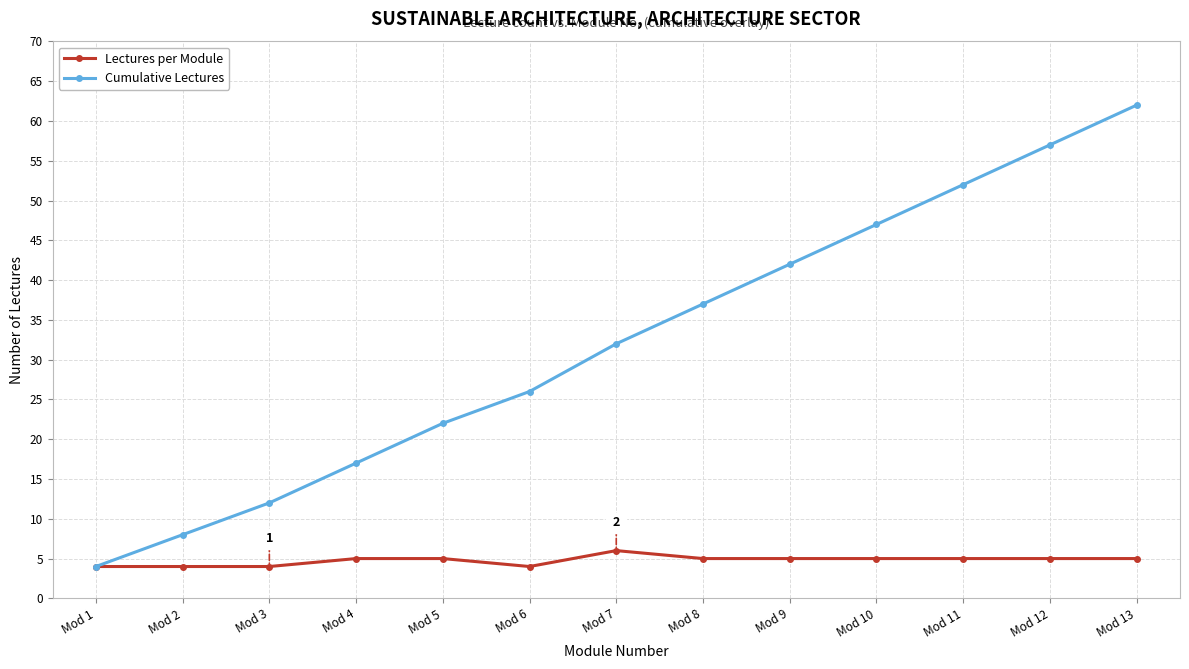

Reading left to right, extract all data points from this chart.

Lectures per Module: Mod 1=4	Mod 2=4	Mod 3=4	Mod 4=5	Mod 5=5	Mod 6=4	Mod 7=6	Mod 8=5	Mod 9=5	Mod 10=5	Mod 11=5	Mod 12=5	Mod 13=5
Cumulative Lectures: Mod 1=4	Mod 2=8	Mod 3=12	Mod 4=17	Mod 5=22	Mod 6=26	Mod 7=32	Mod 8=37	Mod 9=42	Mod 10=47	Mod 11=52	Mod 12=57	Mod 13=62